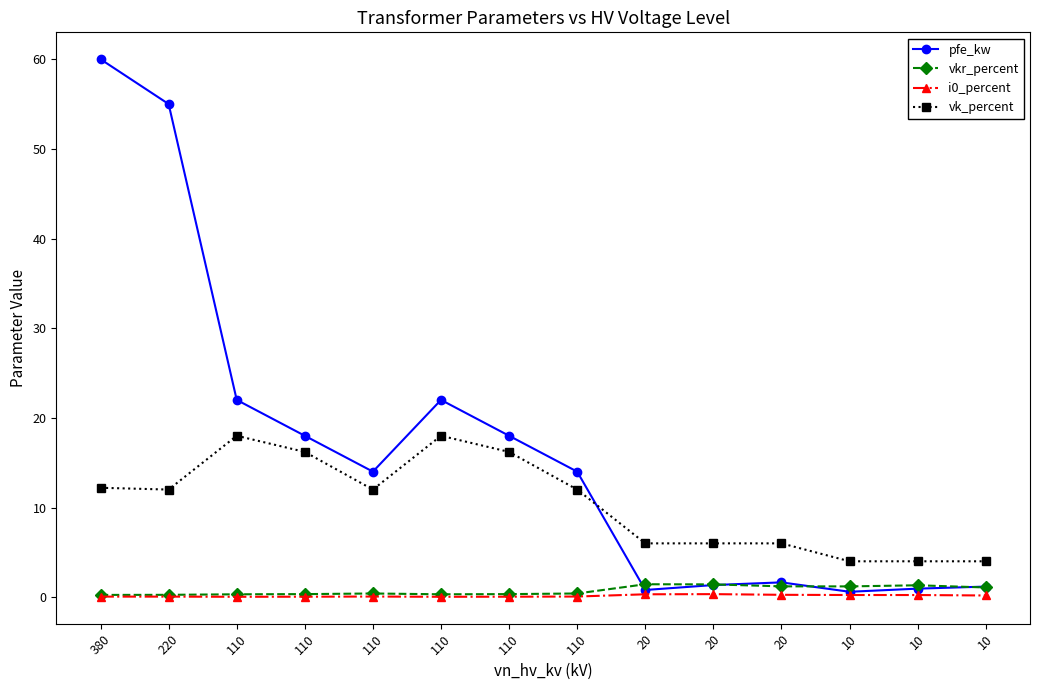

Reading right to left, transcribe all the data shown in this chart.

pfe_kw: 10=1.2	10=0.9	10=0.6	20=1.6	20=1.4	20=0.8	110=14.0	110=18.0	110=22.0	110=14.0	110=18.0	110=22.0	220=55.0	380=60.0
vkr_percent: 10=1.1	10=1.3	10=1.2	20=1.2	20=1.4	20=1.4	110=0.4	110=0.3	110=0.3	110=0.4	110=0.3	110=0.3	220=0.3	380=0.2
i0_percent: 10=0.2	10=0.2	10=0.2	20=0.3	20=0.3	20=0.3	110=0.1	110=0.1	110=0.0	110=0.1	110=0.1	110=0.0	220=0.1	380=0.1
vk_percent: 10=4.0	10=4.0	10=4.0	20=6.0	20=6.0	20=6.0	110=12.0	110=16.2	110=18.0	110=12.0	110=16.2	110=18.0	220=12.0	380=12.2